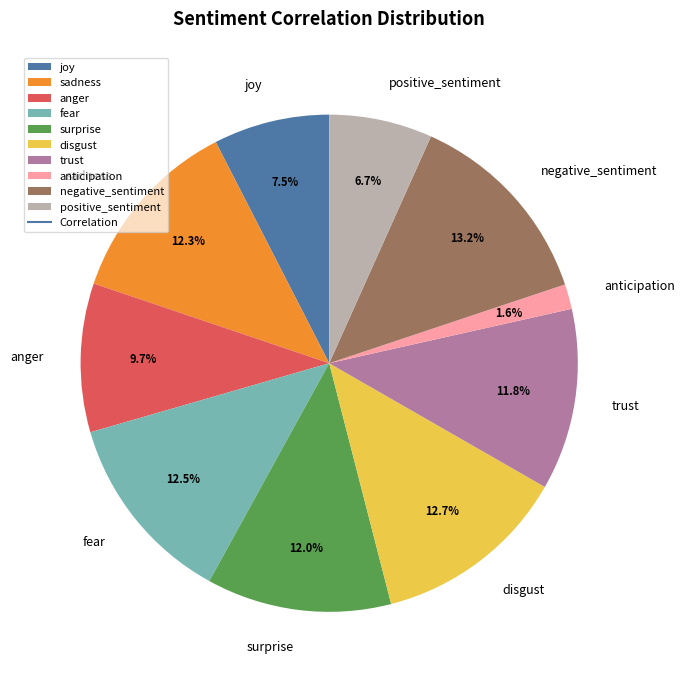

What percentage do disgust and trust together represent?

24.5%